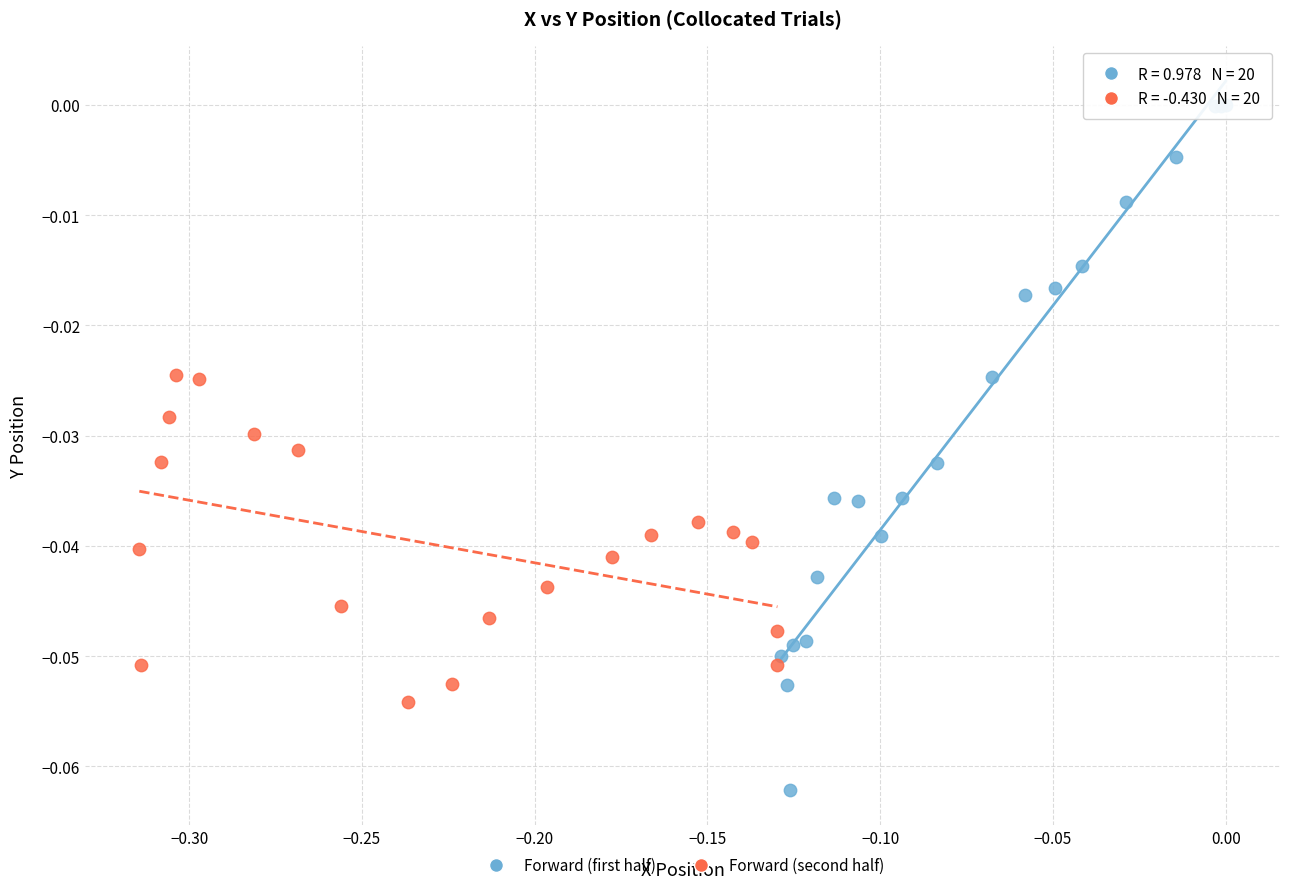

Which series has the widest spread of Y values?

Forward (first half)